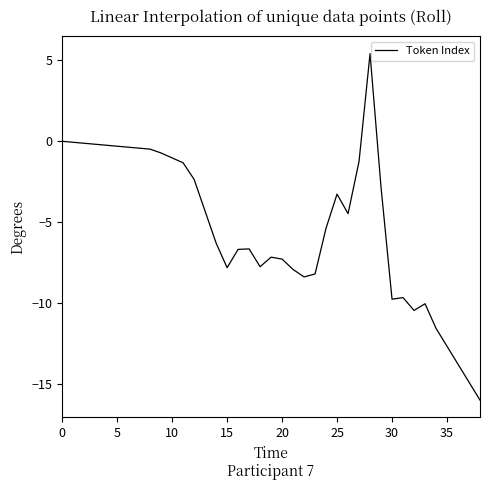

What is the minimum value shown in the chart?

-16.0